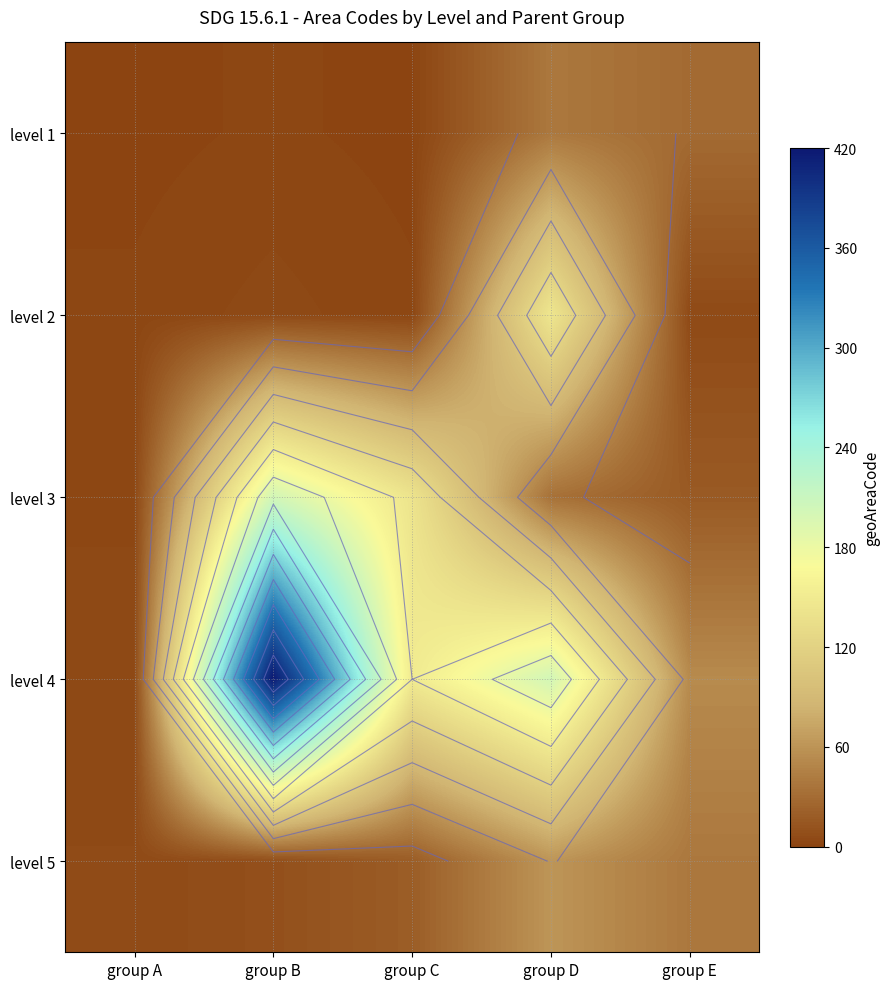

How many series are shown in this chart?

5